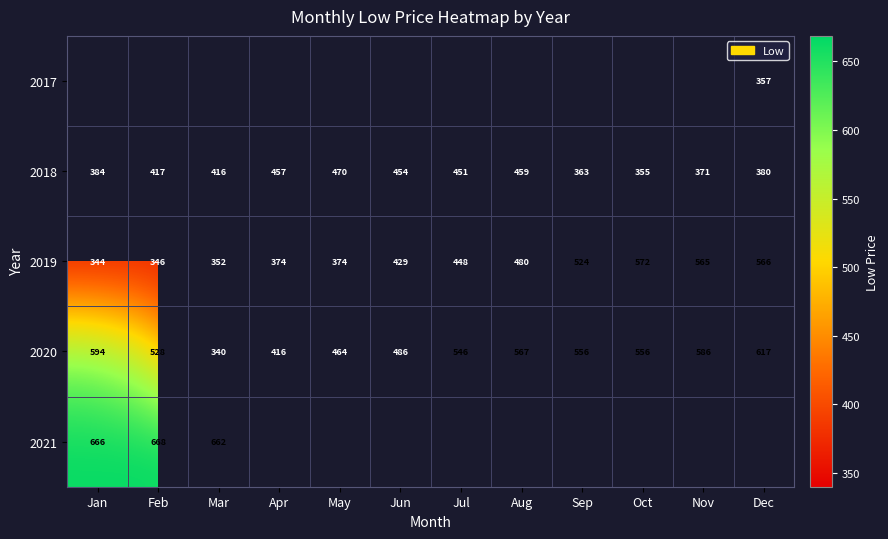

Is the value of 2018 at Jun greater than the value of 2020 at Aug?

No